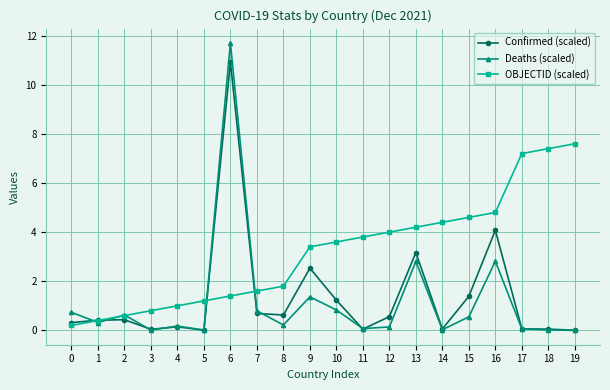

Which series has the widest spread of values?

Deaths (scaled)